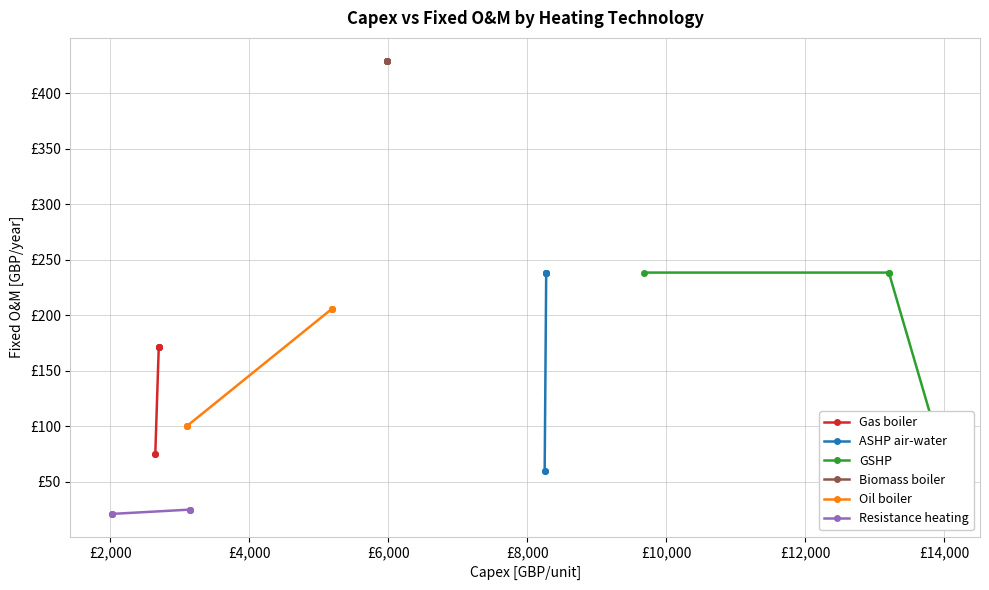

Which series has the largest total across all categories?

Biomass boiler